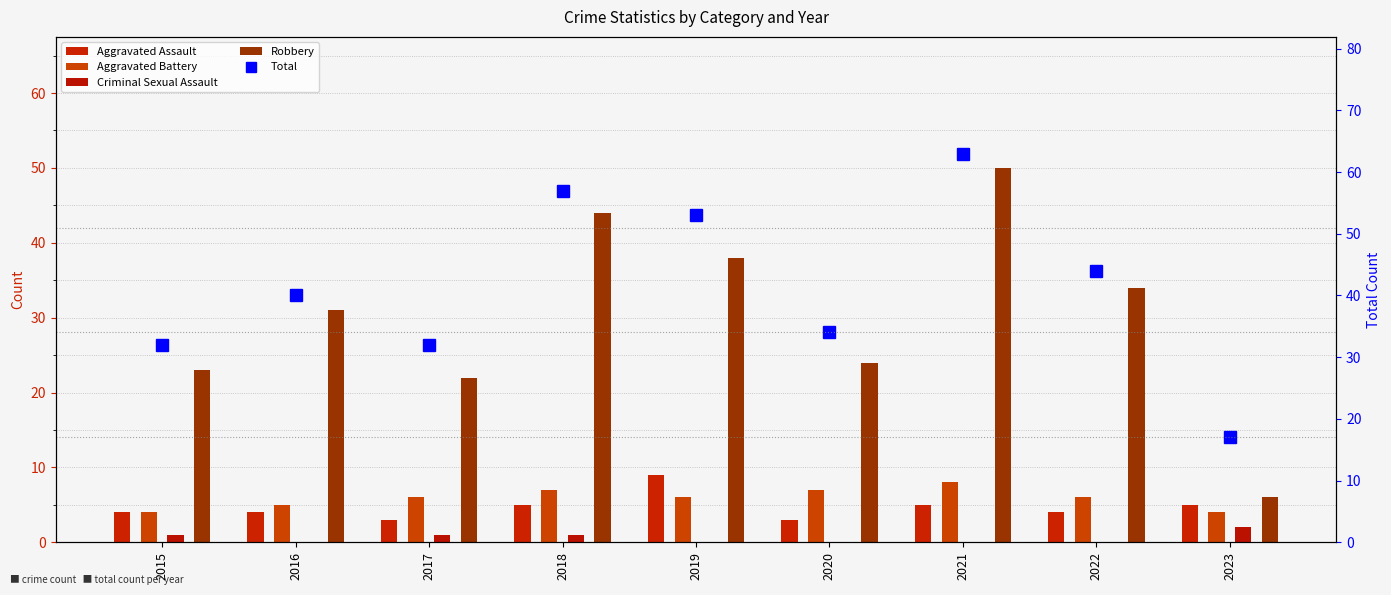

Count the Aggravated Battery values in the range 5 to 7.

6